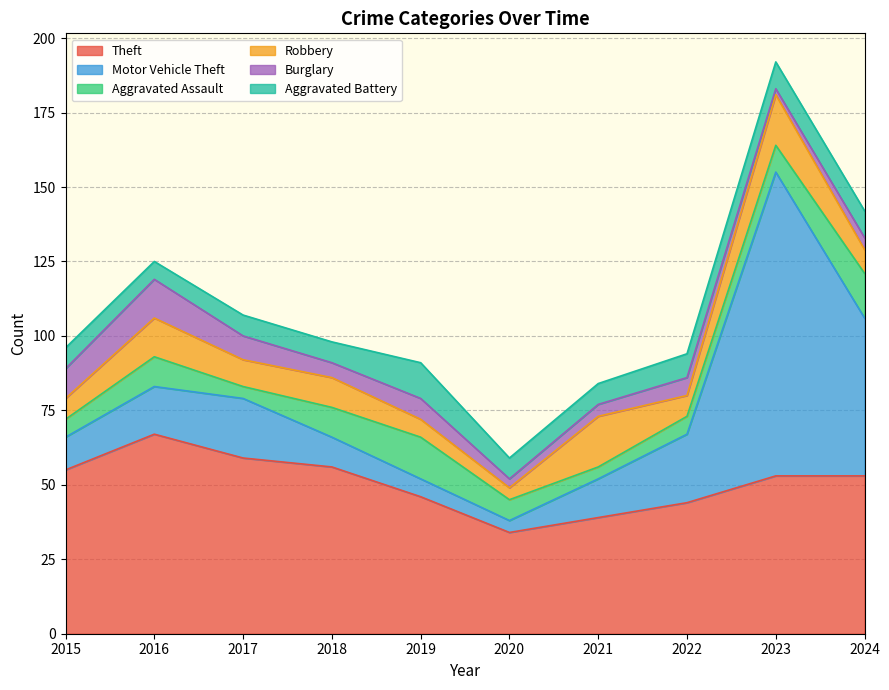

Which category has the highest value across all series?

2023